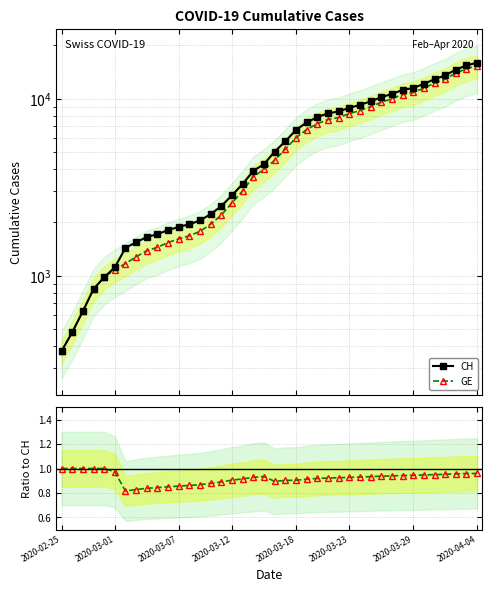

Is it true that GE / CH equals 0.4 at 31?

False